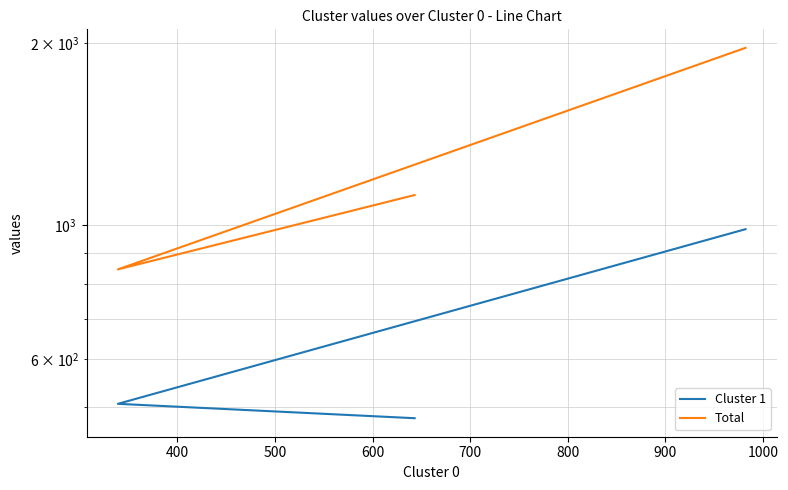

Rank the series by their average value, from highest to lowest.

Total, Cluster 1